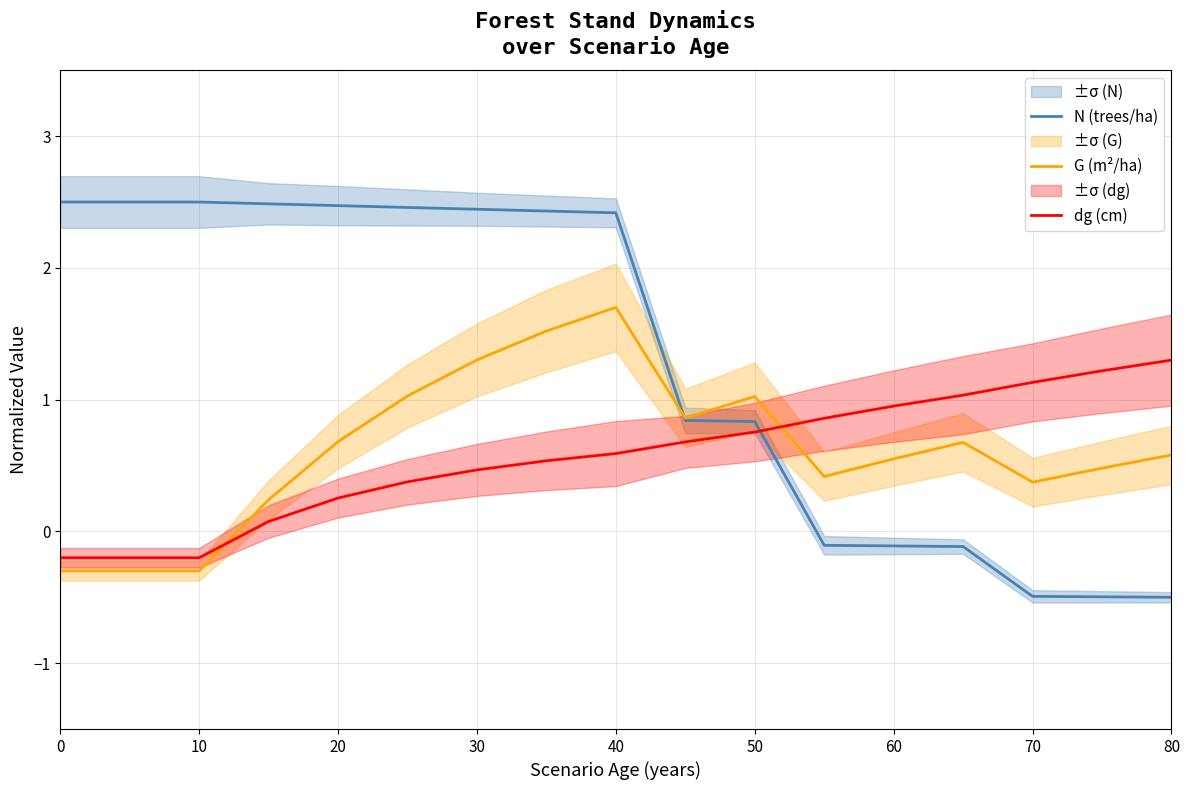

What is the sum of all dg (cm) values?

9.6